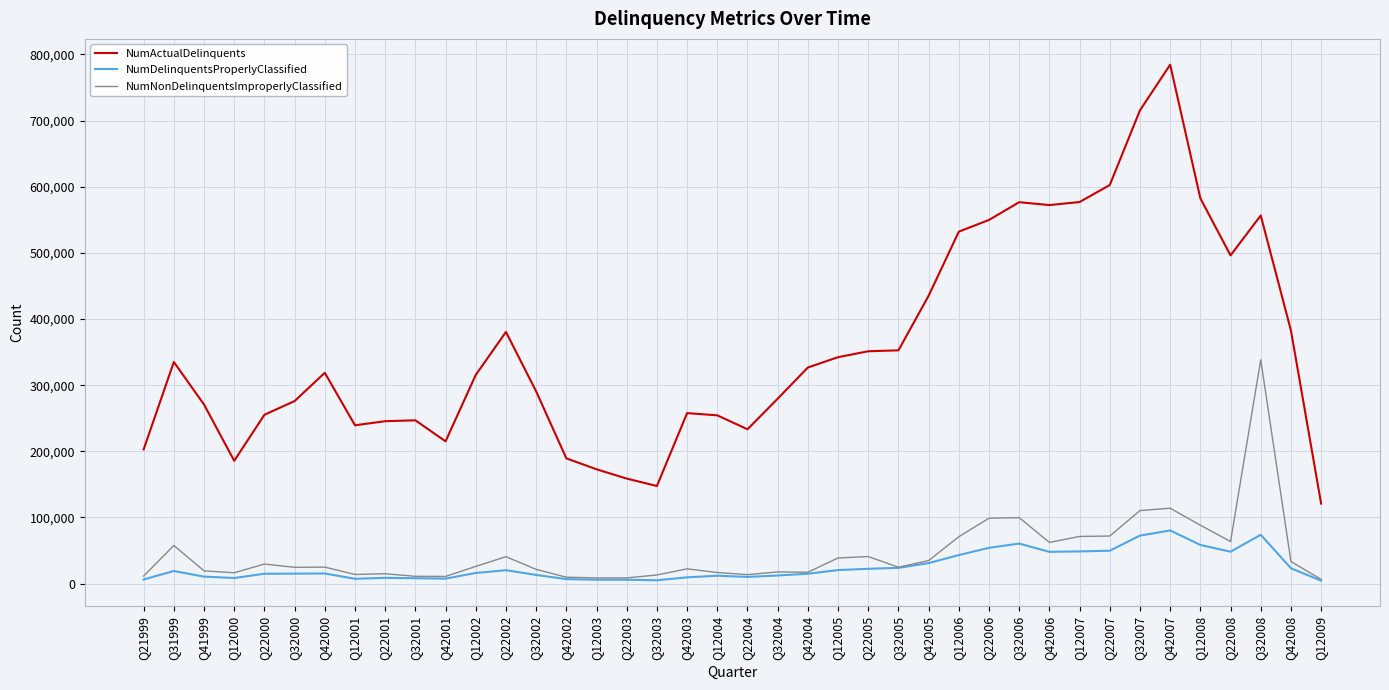

List the series in order of their peak value, highest first.

NumActualDelinquents, NumNonDelinquentsImproperlyClassified, NumDelinquentsProperlyClassified